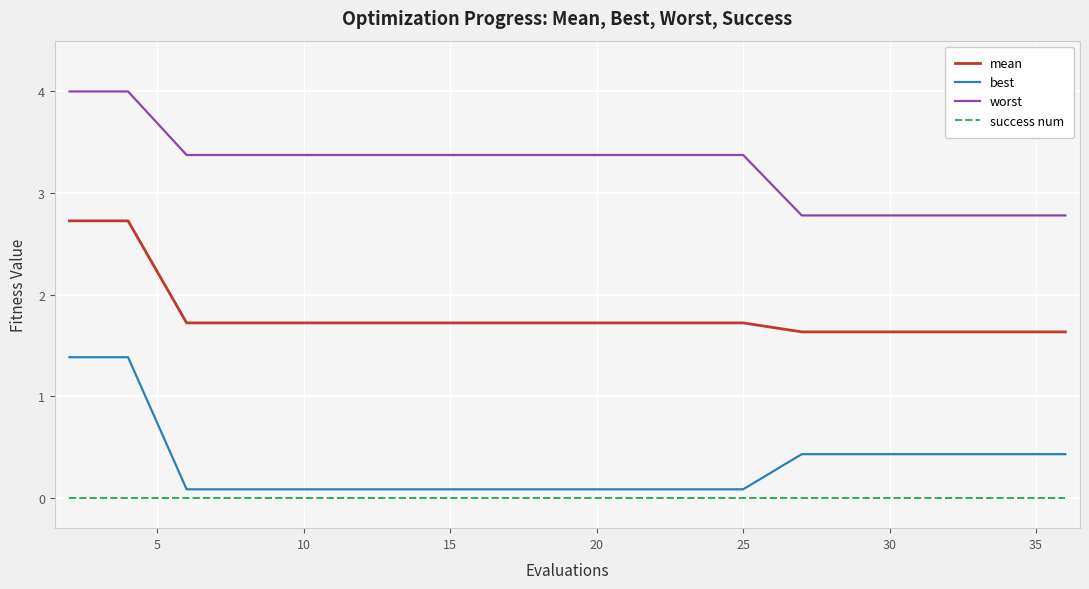

Which series has the largest total across all categories?

worst